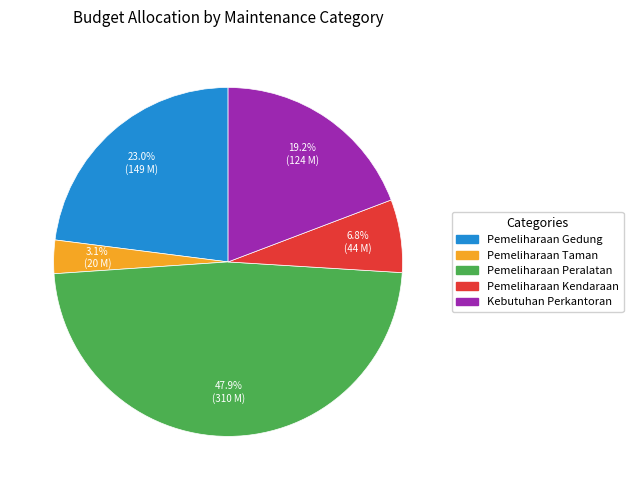

Does any single category account for the majority?

No